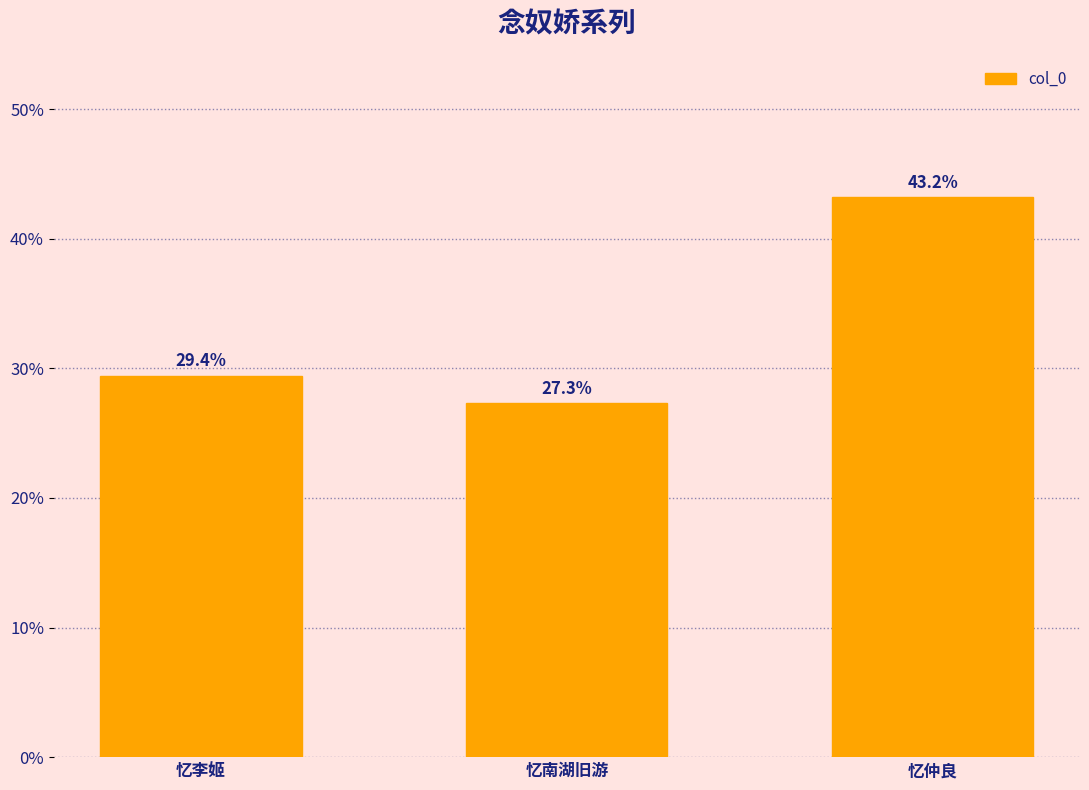

What is the difference between the maximum and minimum values?

15.9